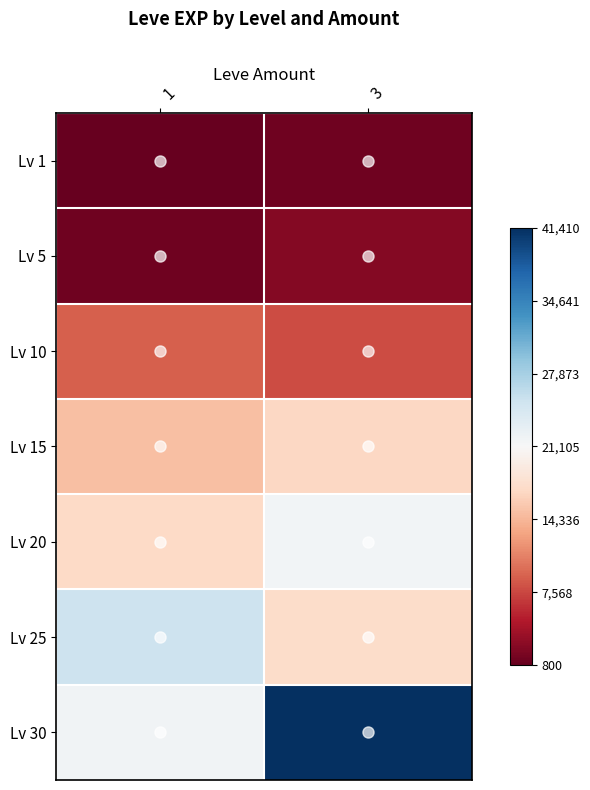

Reading left to right, list all the values displayed in this chart.

Lv 1: 1=800	3=1330
Lv 5: 1=1420	3=2490
Lv 10: 1=8930	3=7880
Lv 15: 1=14920	3=16920
Lv 20: 1=17120	3=21600
Lv 25: 1=25250	3=17310
Lv 30: 1=21740	3=41410